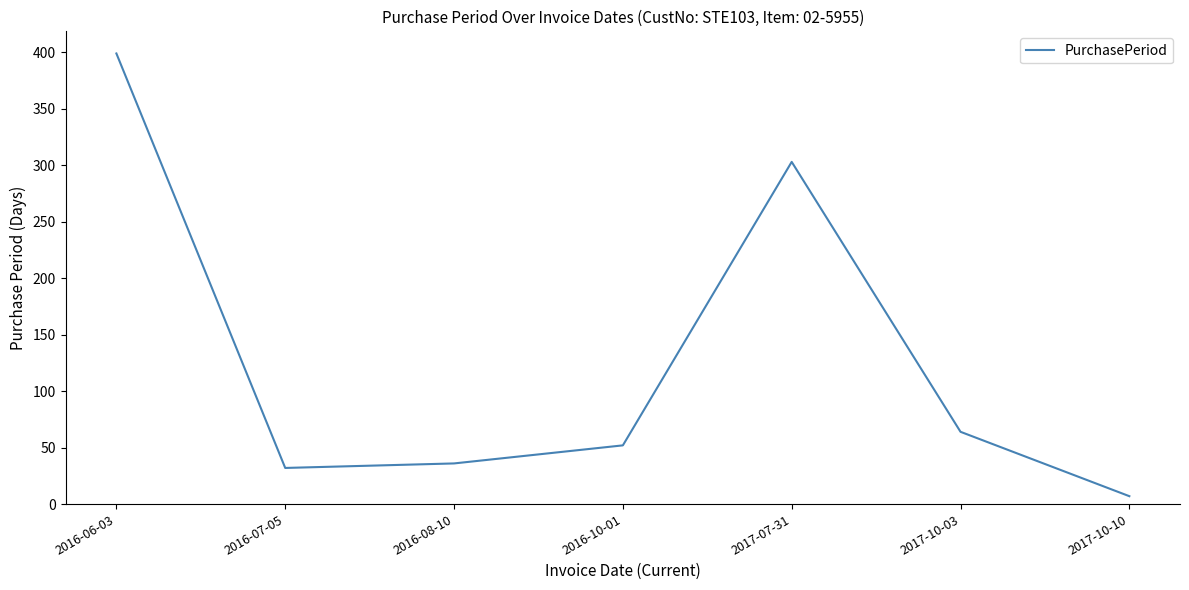

Which category has the highest value across all series?

2016-06-03